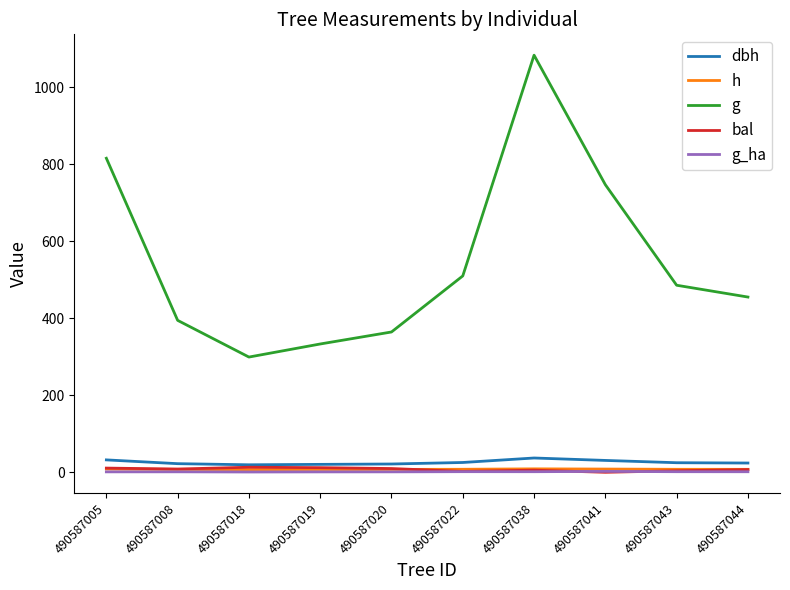

At which label does g reach its peak?

490587038